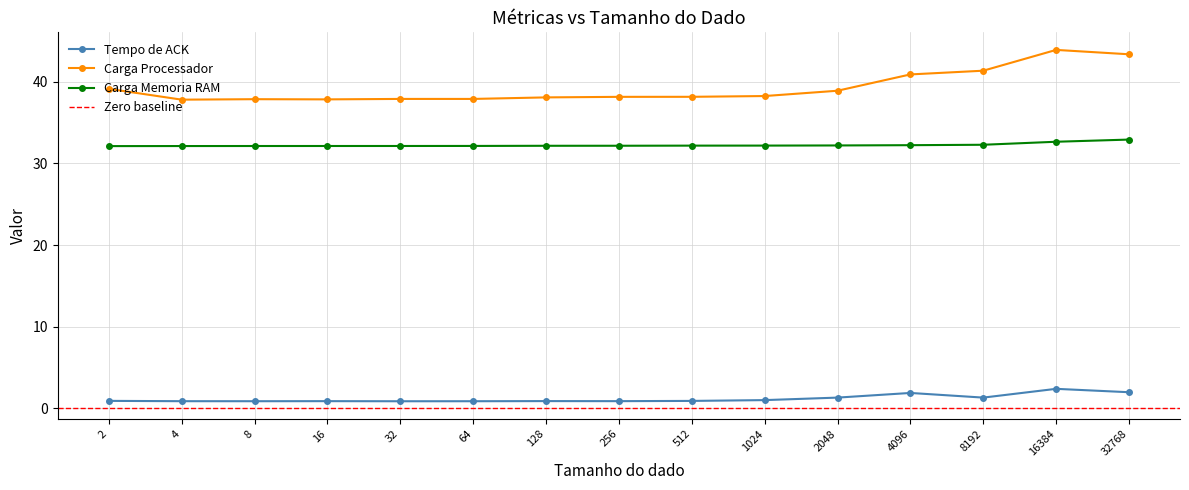

What is the value of the Carga Processador point at the 7th from the left?

38.1